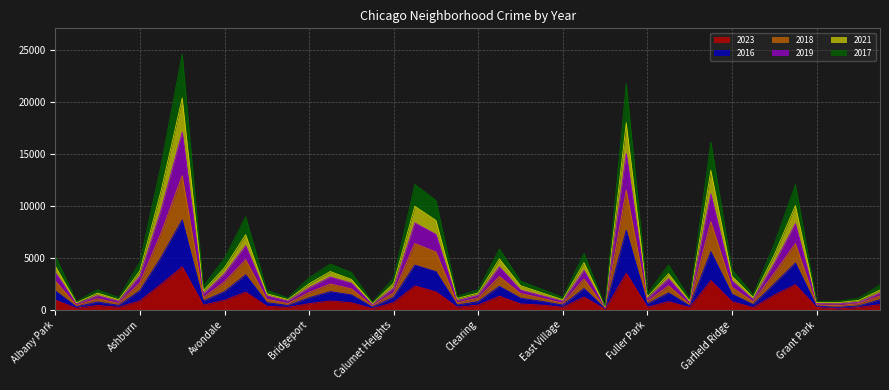

What value does the 2018 series have at Galewood, to the nearest 10?

1080